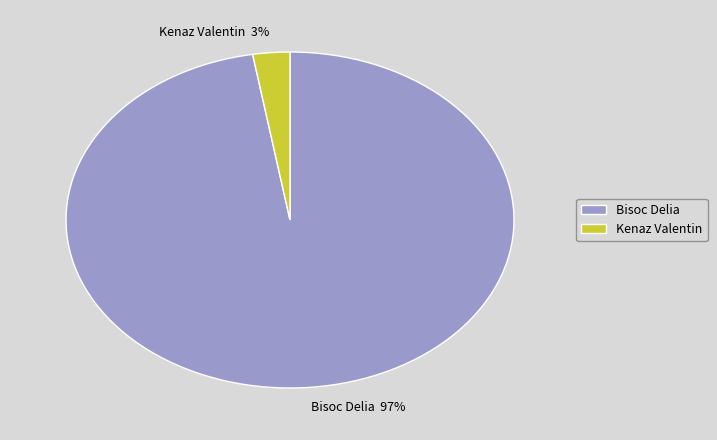

Which slice is the largest?

Bisoc Delia